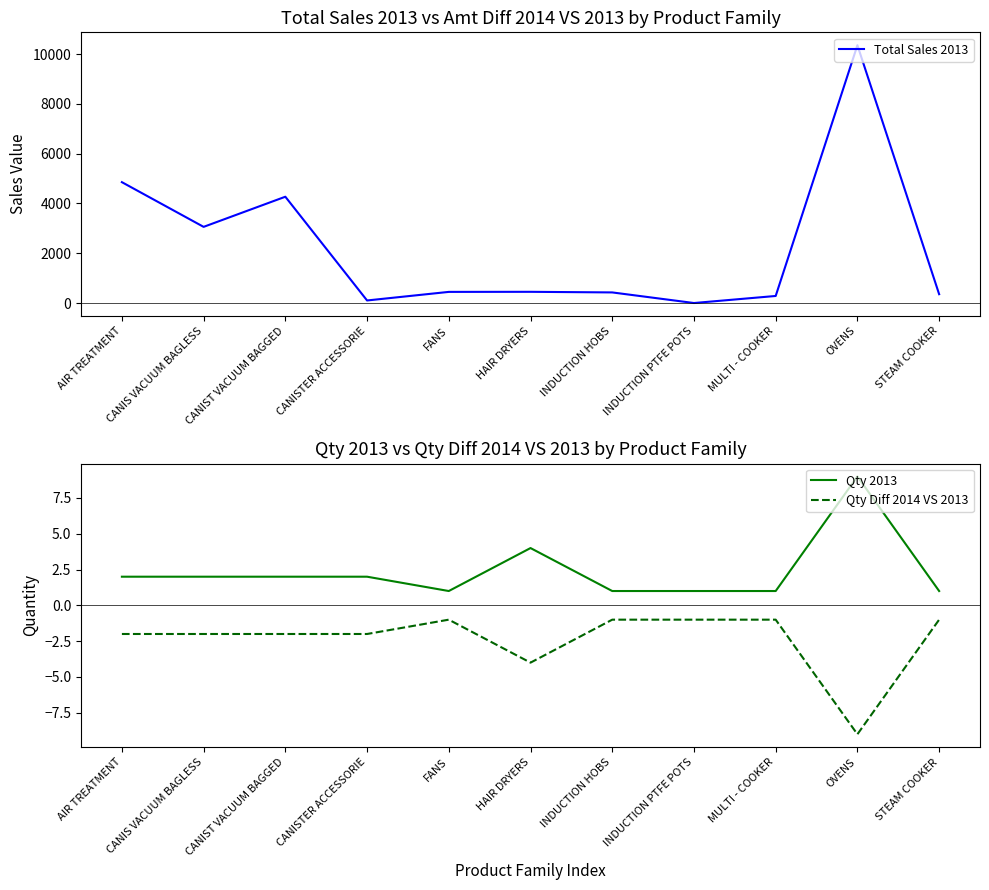

Is the value of Total Sales 2013 at MULTI - COOKER greater than the value of Qty Diff 2014 VS 2013 at INDUCTION PTFE POTS?

Yes